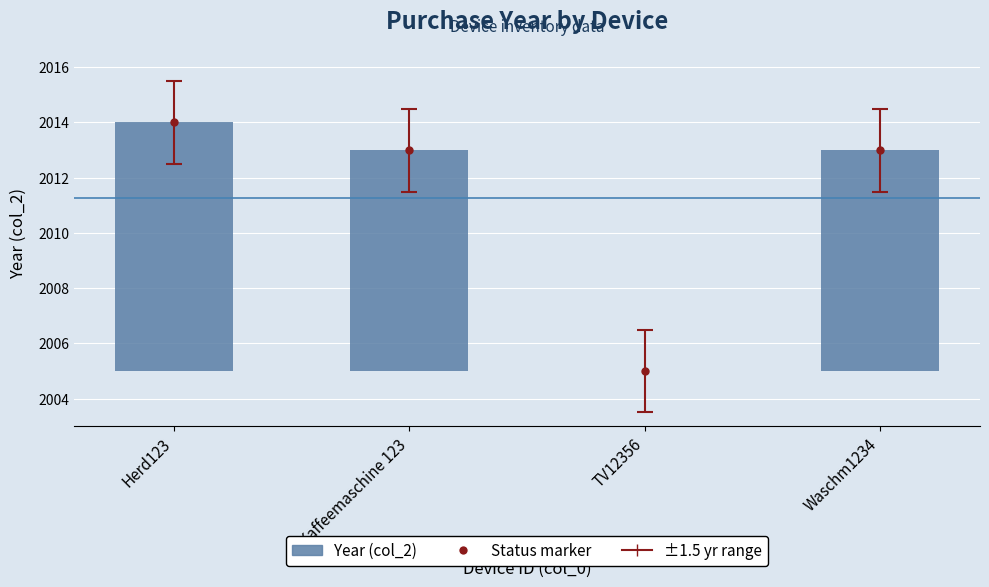

What position from the left is Kaffeemaschine 123?

2